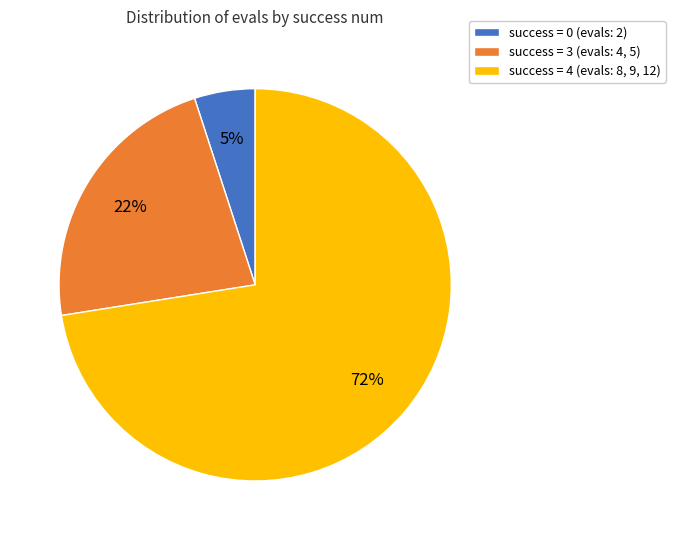

What percentage is the success = 0 (evals: 2) slice, to the nearest percent?

5%